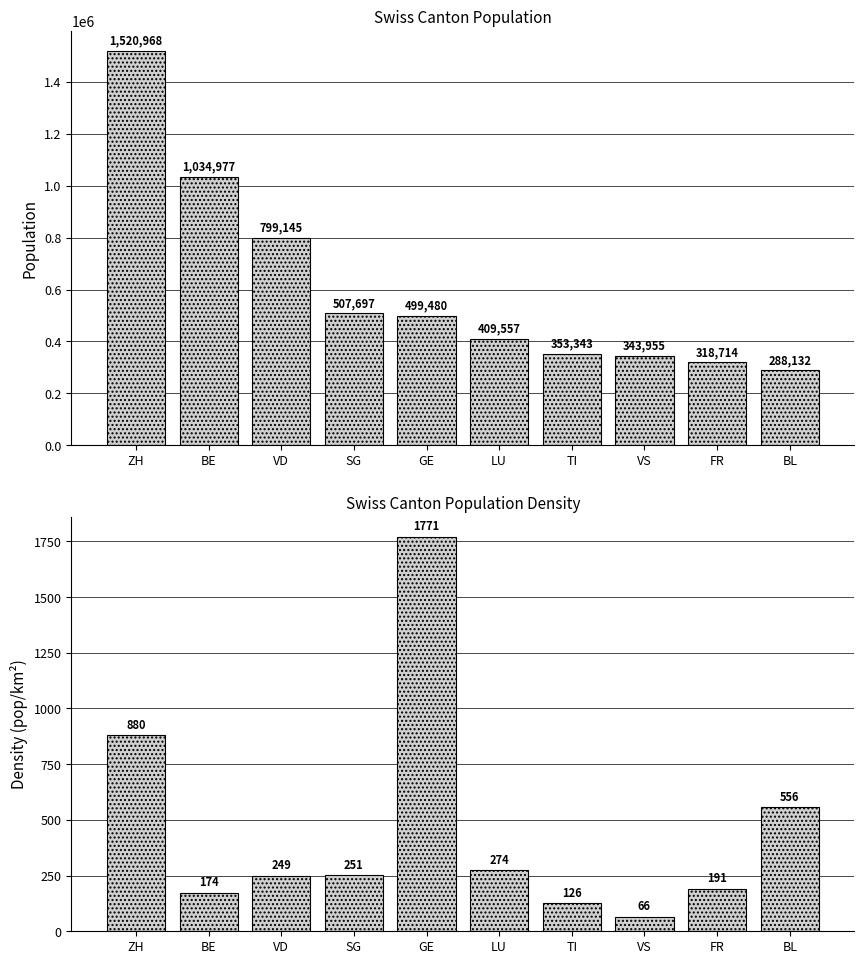

Reading left to right, what are all the values shown in this chart?

Population: 1520968	1034977	799145	507697	499480	409557	353343	343955	318714	288132
Density (pop/km²): 880	174	249	251	1771	274	126	66	191	556